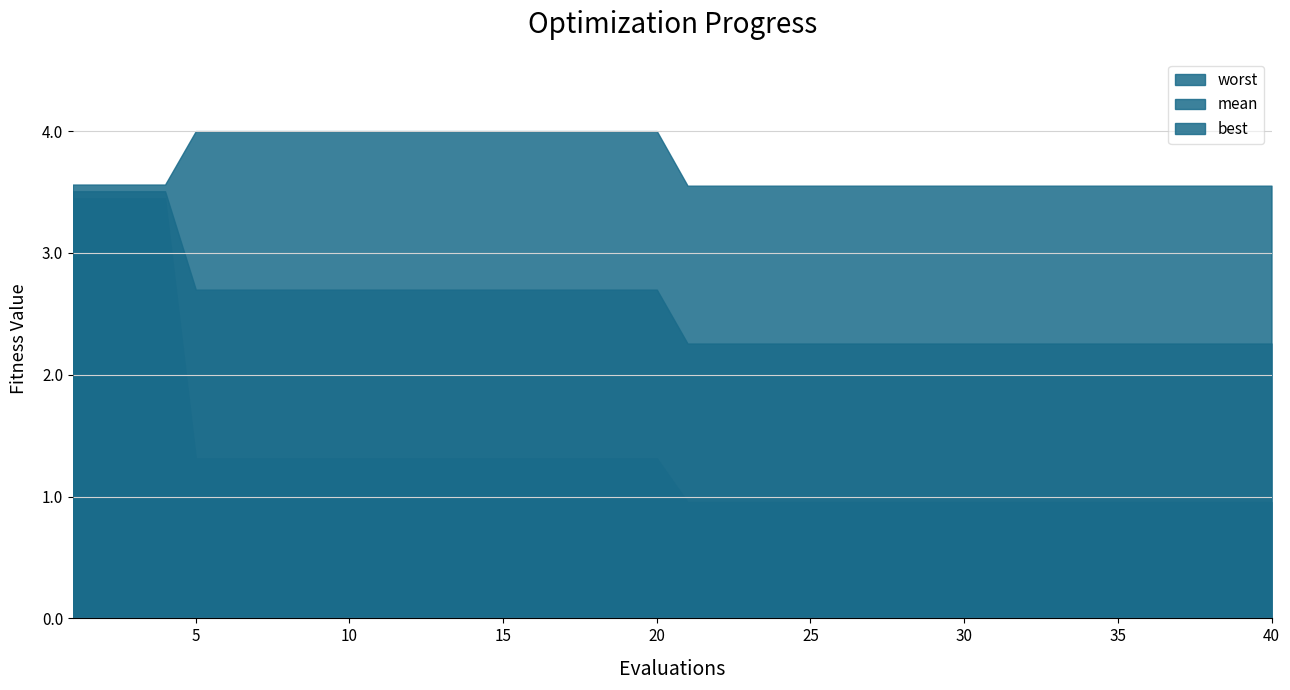

At 39, list the series in order from largest to smallest.

worst, mean, best